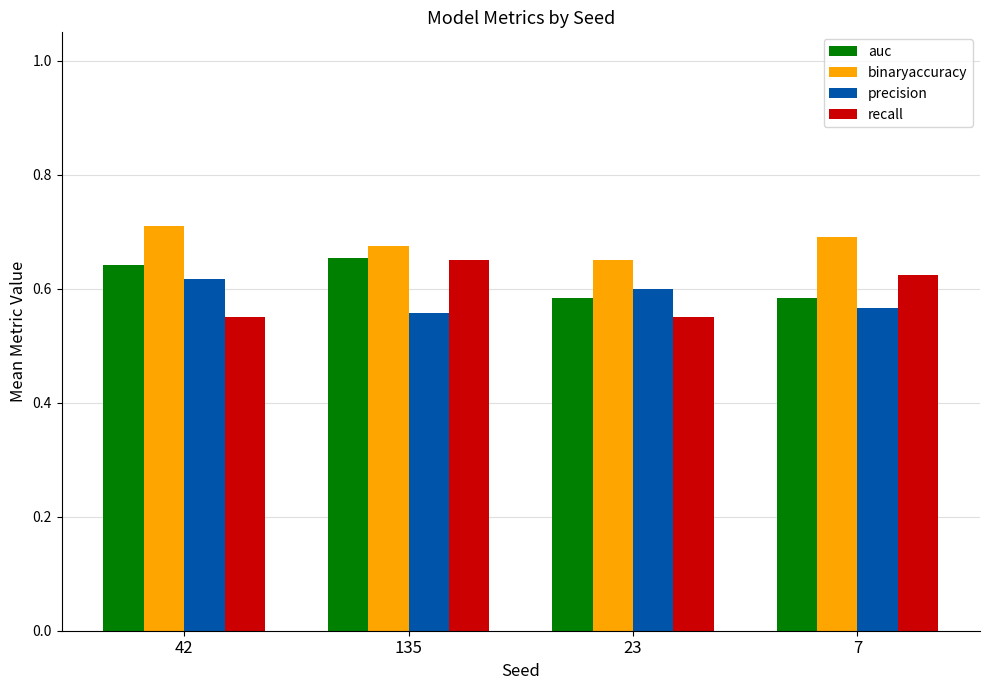

Between 135 and 23, which series saw the biggest shift?

recall